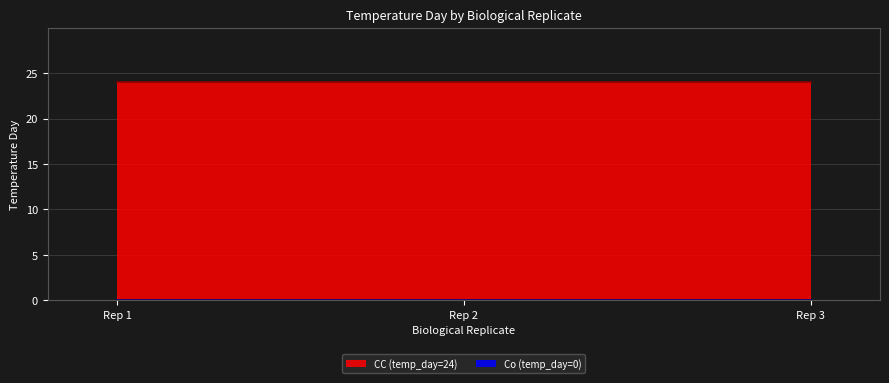

What is the approximate value of CC (temp_day=24) at CC1?

24